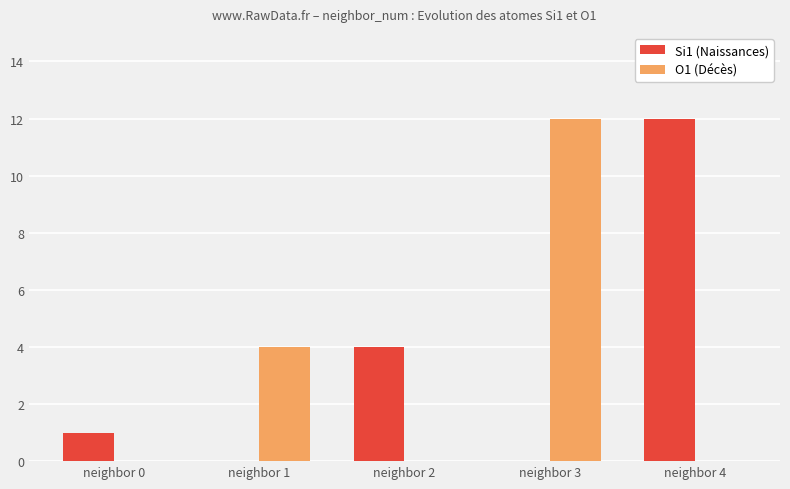

Reading left to right, what are all the values shown in this chart?

Si1 (Naissances): 1	0	4	0	12
O1 (Décès): 0	4	0	12	0